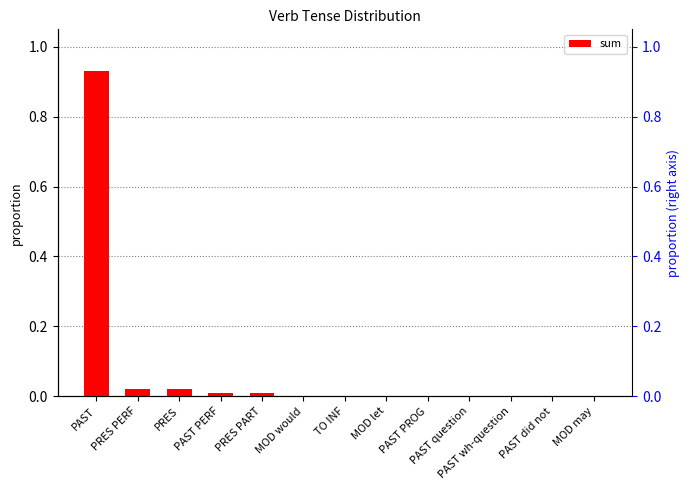

Which has a higher value, PAST wh-question or PRES PART?

PRES PART